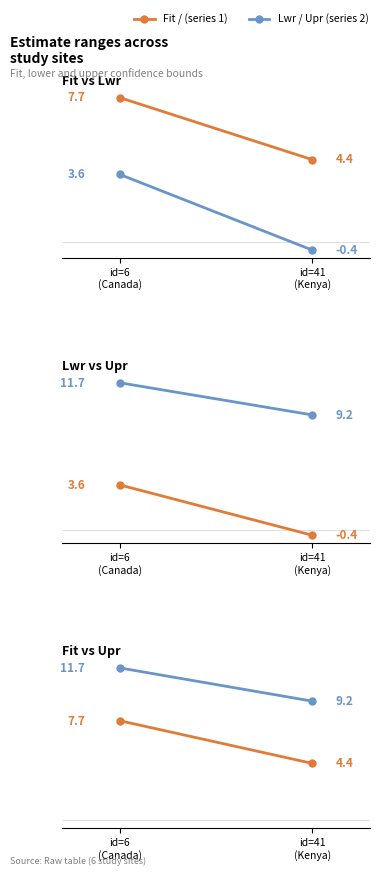

The value of UPR at id=41
(Kenya) is 9.2. True or false?

True